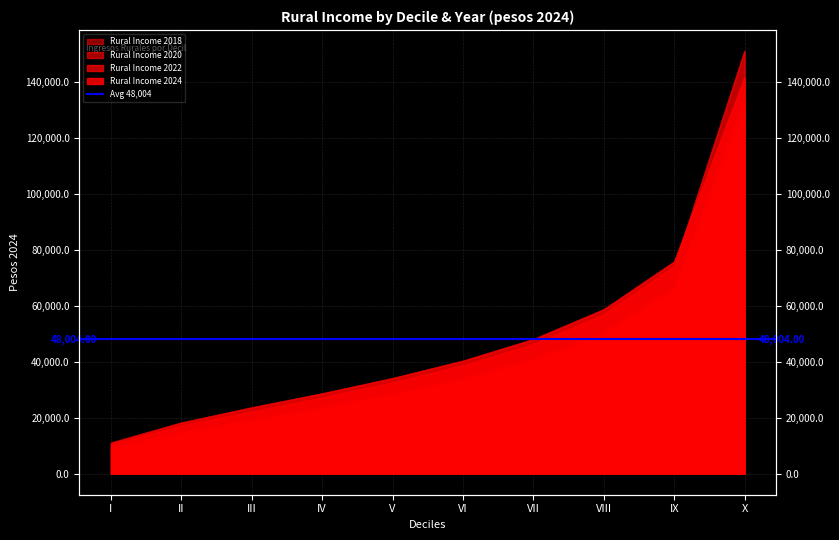

Which series ends up on top after the final intersection of Rural Income 2024 and Rural Income 2022?

Rural Income 2022